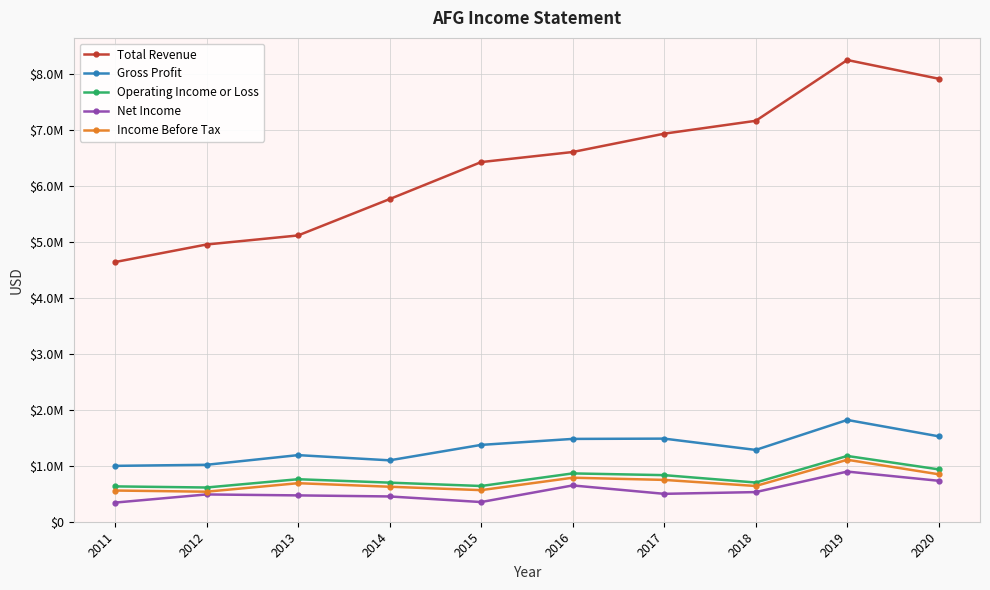

Does the chart have visible grid lines?

Yes